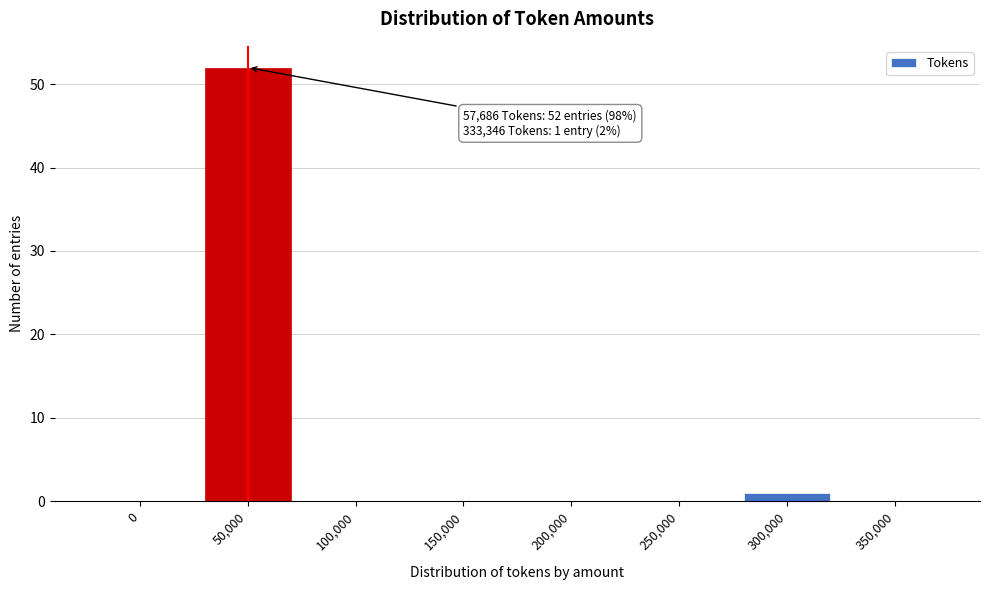

Reading right to left, transcribe all the data shown in this chart.

350,000=0	300,000=1	250,000=0	200,000=0	150,000=0	100,000=0	50,000=52	0=0